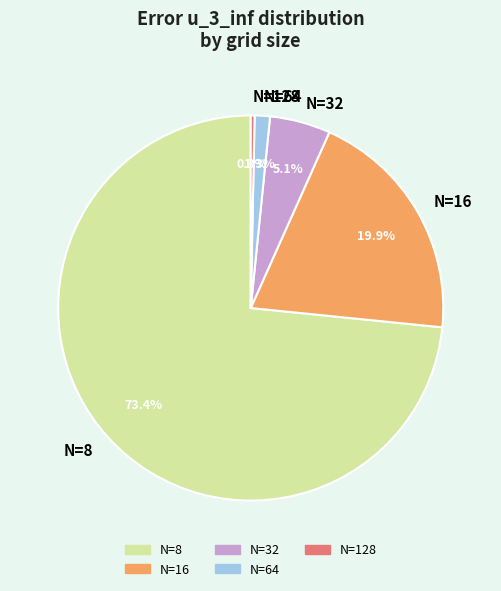

Is there any slice that represents more than half of the pie?

Yes